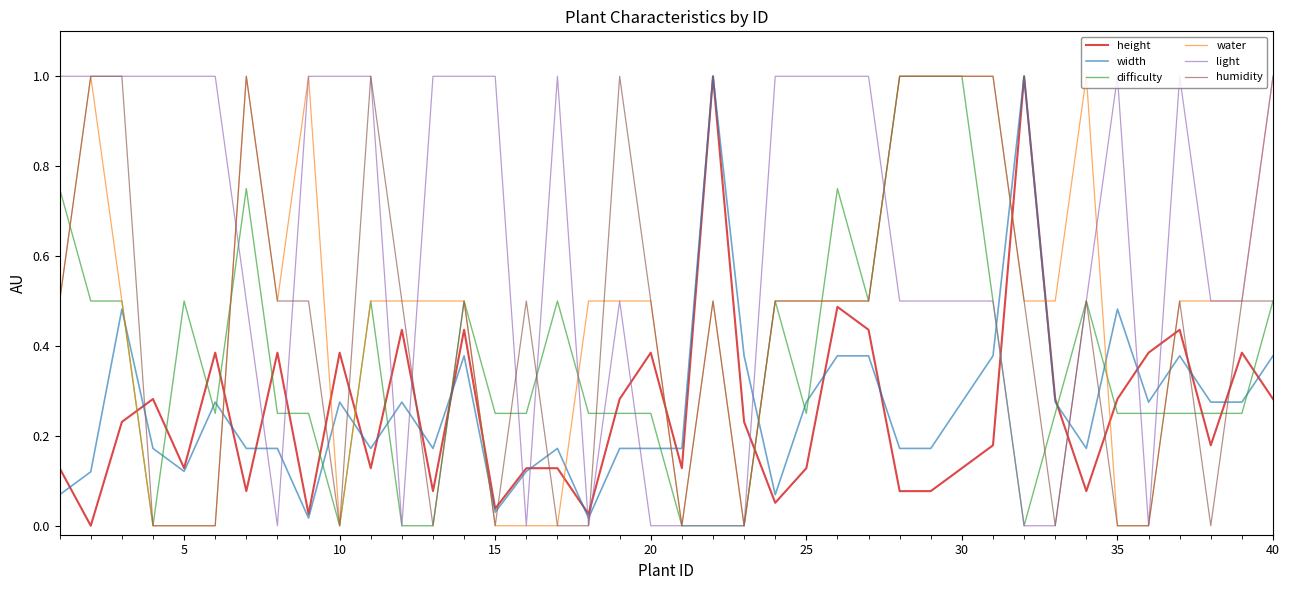

What is the maximum value for difficulty?

1.0